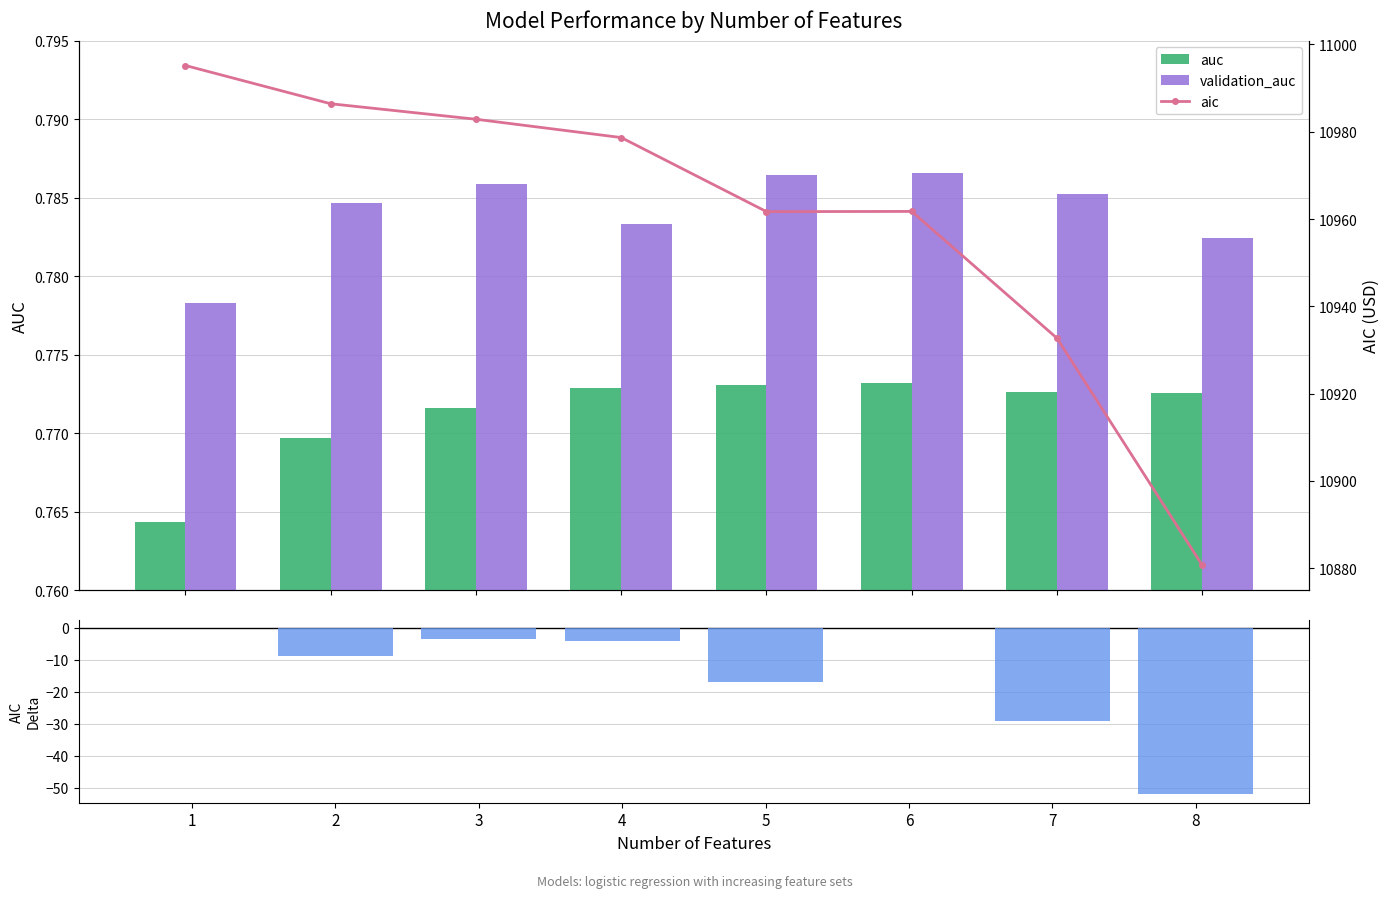

Count the number of categories in the chart.

8